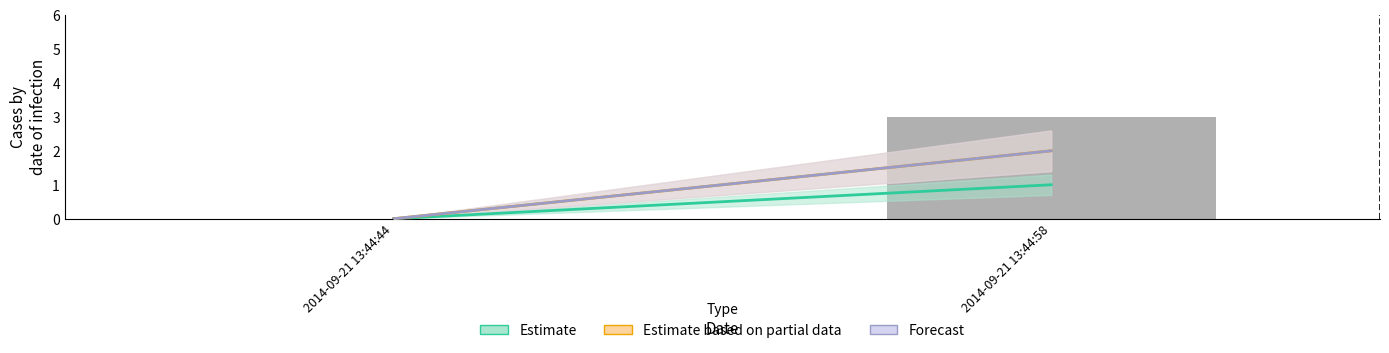

Does the chart contain stacked bars?

No